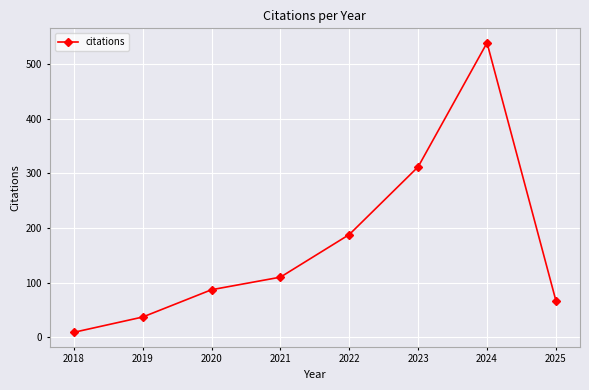

What is the value of the 8th point from the left?

67